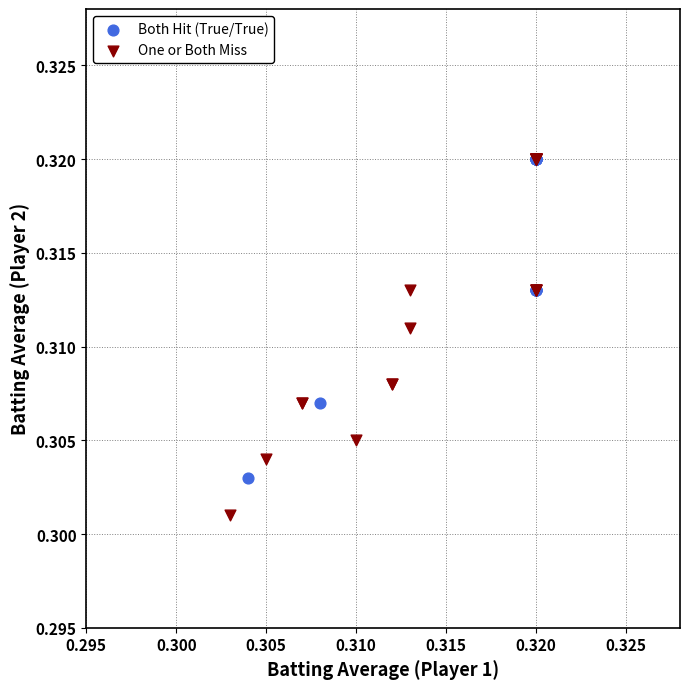

Which series has the widest spread of Y values?

One or Both Miss